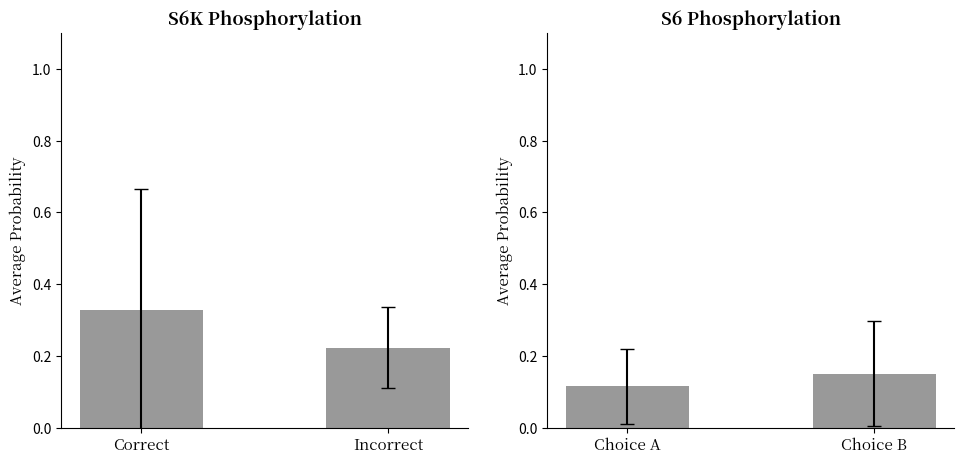

What is the label of the 1st bar from the left?

Correct